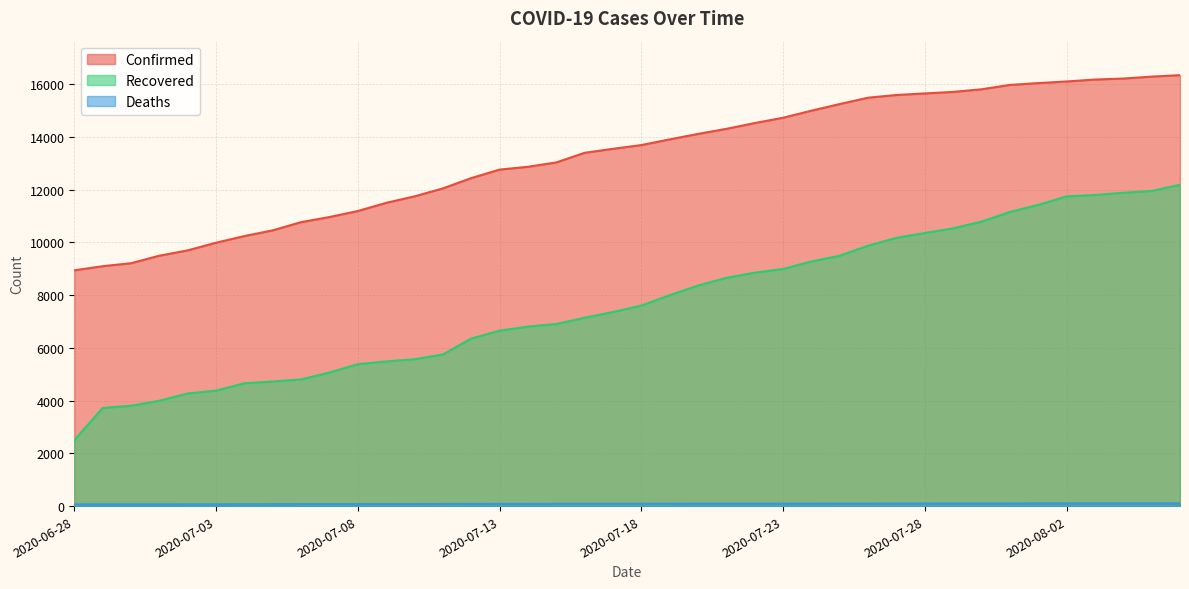

What is the average value of the Confirmed series?

13262